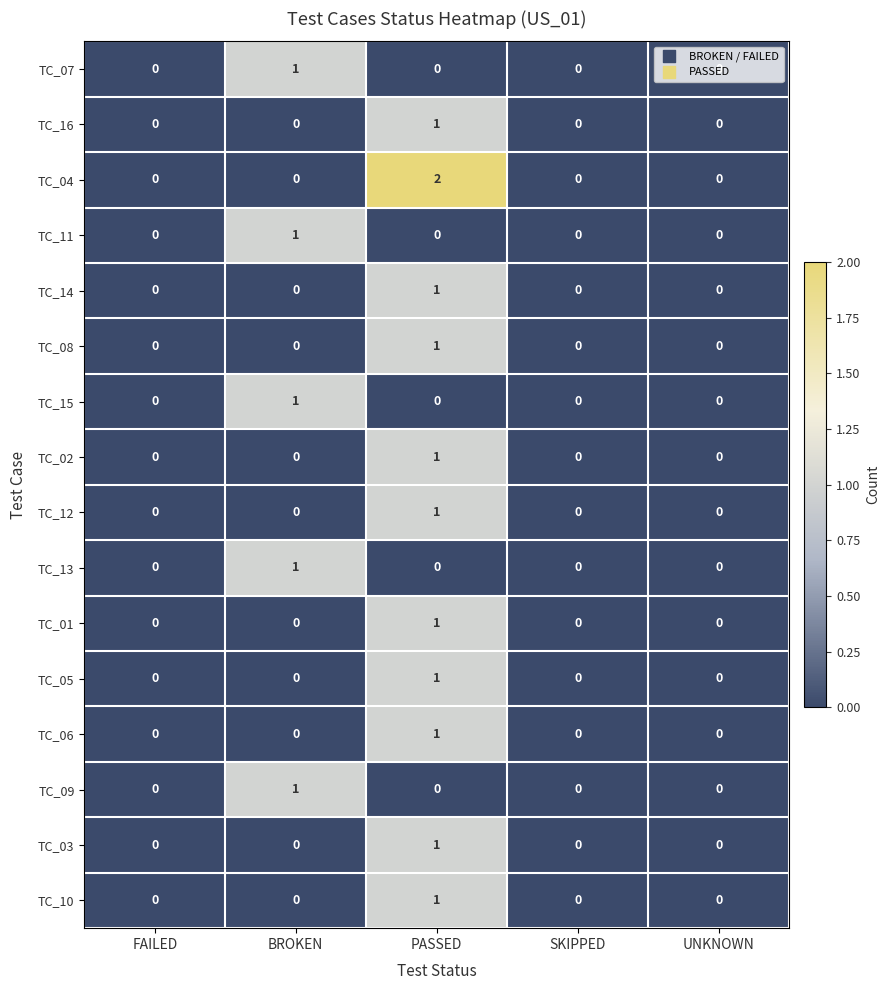

Which label corresponds to the largest value in the chart?

PASSED